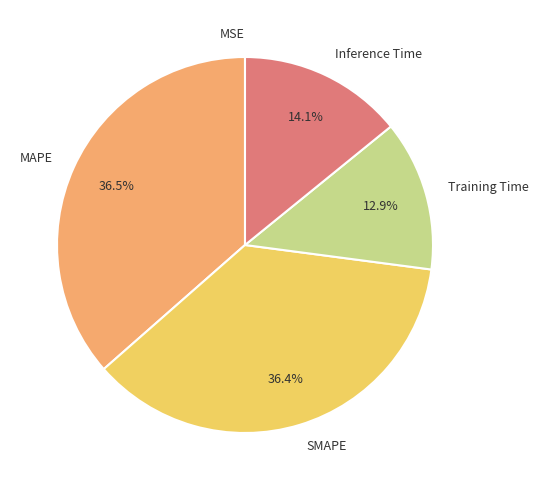

To the nearest percent, what is the average slice percentage?

20%